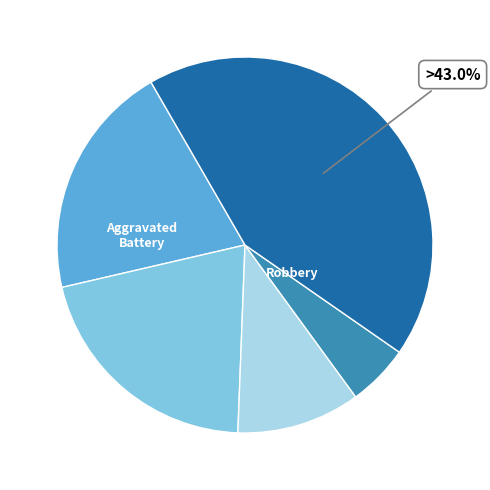

Is there any slice that represents more than half of the pie?

No